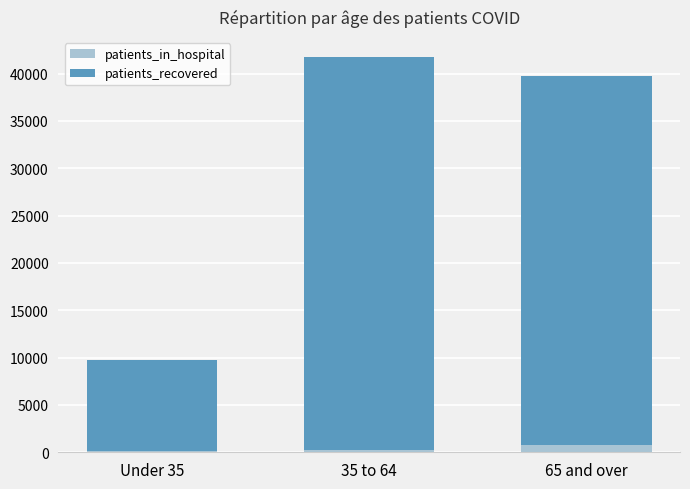

Are the bars grouped side by side (vs. stacked)?

No